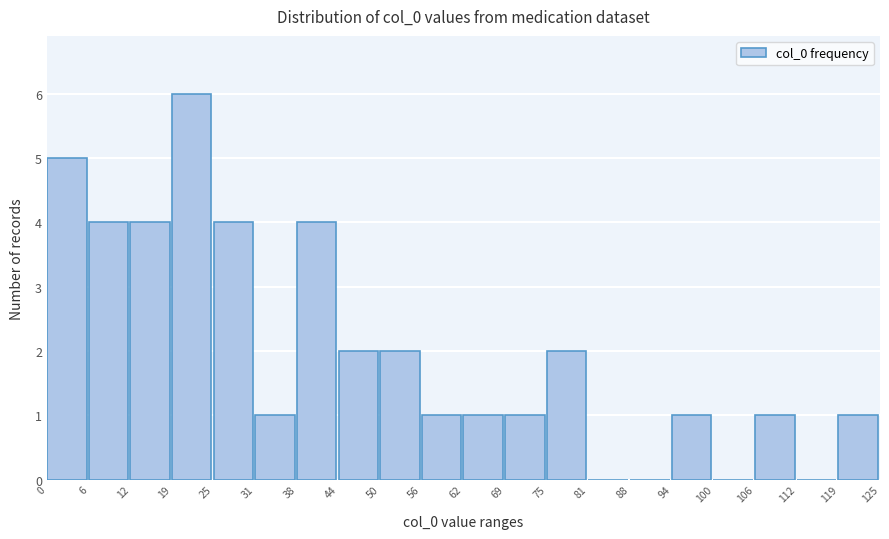

Which range on the x-axis has the tallest bar?

19 to 25